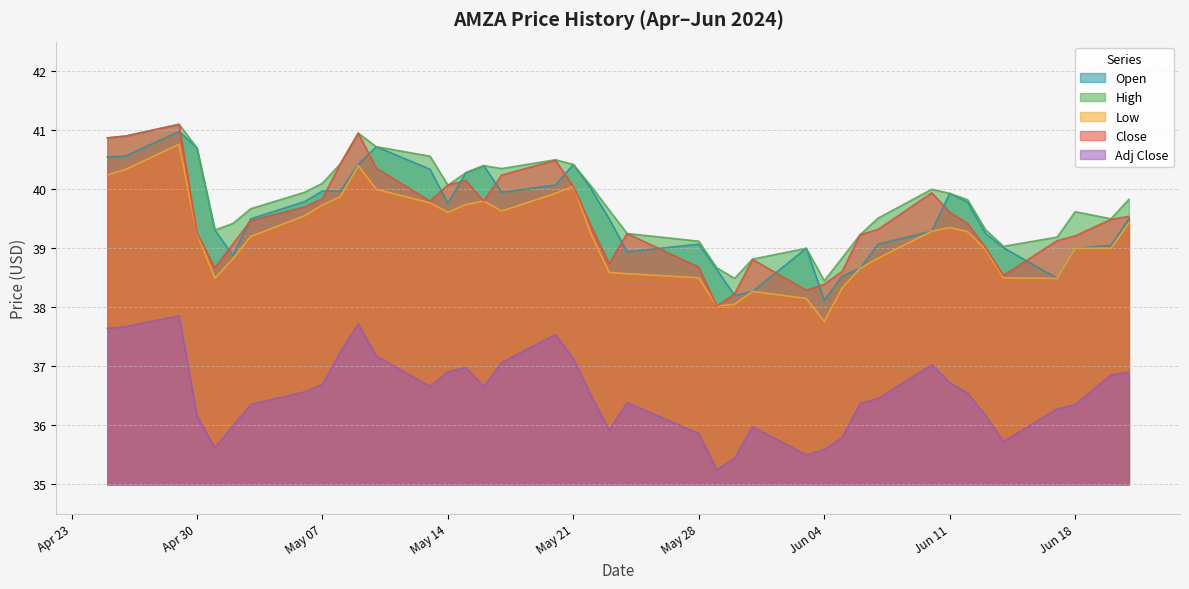

Where is the first local maximum for Open?

2024-04-29